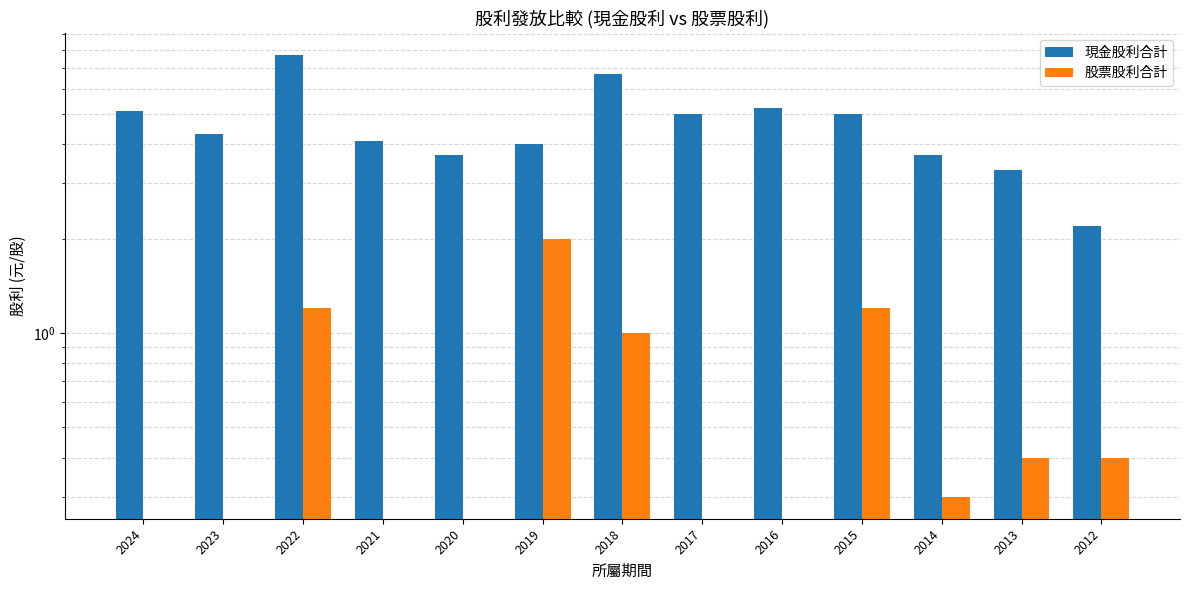

At 2013, list the series in order from smallest to largest.

股票股利合計, 現金股利合計